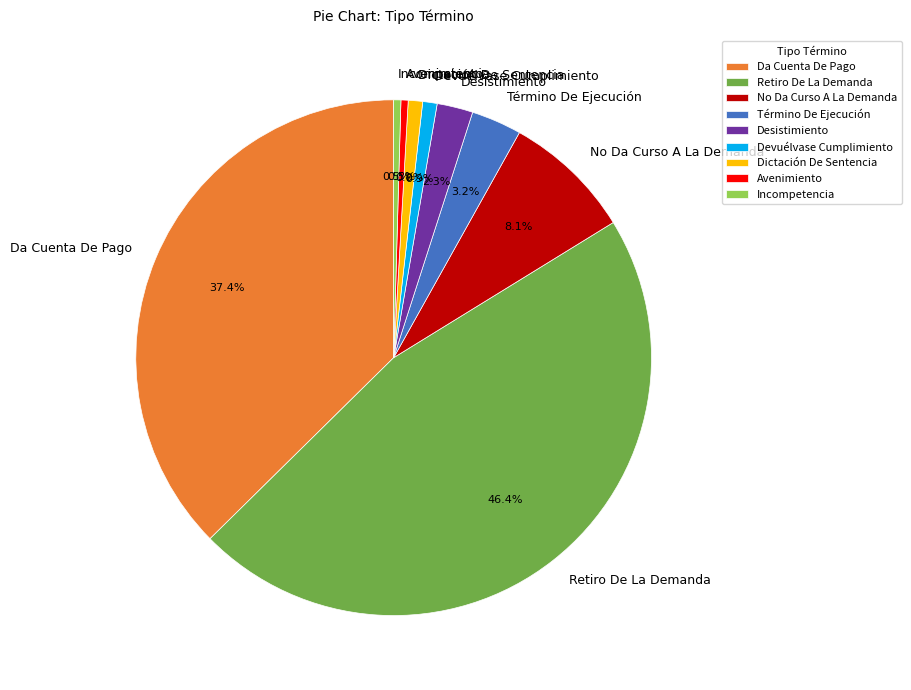

To the nearest percent, what is the combined percentage of Dictación De Sentencia and Término De Ejecución?

4%